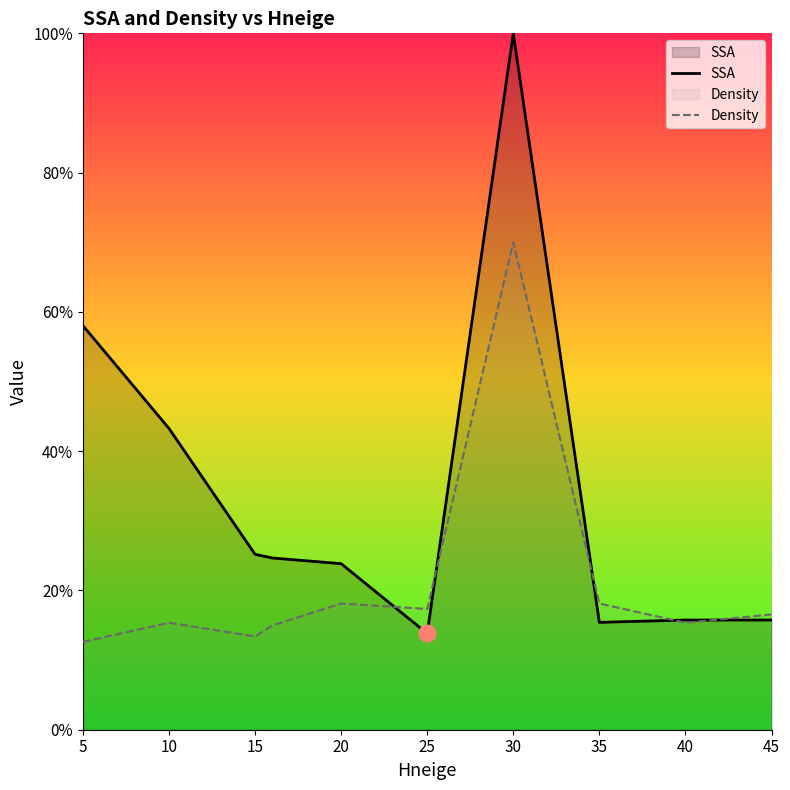

Which label corresponds to the smallest value in the chart?

5